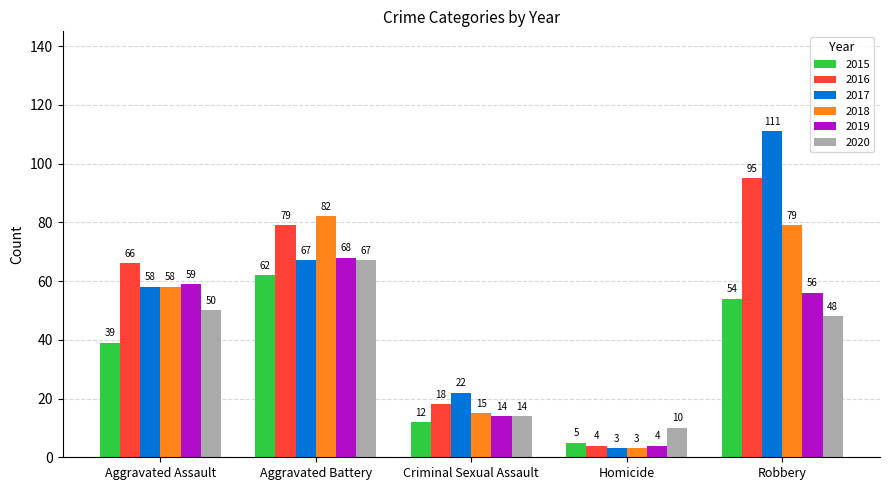

Reading left to right, transcribe all the data shown in this chart.

2015: Aggravated Assault=39	Aggravated Battery=62	Criminal Sexual Assault=12	Homicide=5	Robbery=54
2016: Aggravated Assault=66	Aggravated Battery=79	Criminal Sexual Assault=18	Homicide=4	Robbery=95
2017: Aggravated Assault=58	Aggravated Battery=67	Criminal Sexual Assault=22	Homicide=3	Robbery=111
2018: Aggravated Assault=58	Aggravated Battery=82	Criminal Sexual Assault=15	Homicide=3	Robbery=79
2019: Aggravated Assault=59	Aggravated Battery=68	Criminal Sexual Assault=14	Homicide=4	Robbery=56
2020: Aggravated Assault=50	Aggravated Battery=67	Criminal Sexual Assault=14	Homicide=10	Robbery=48